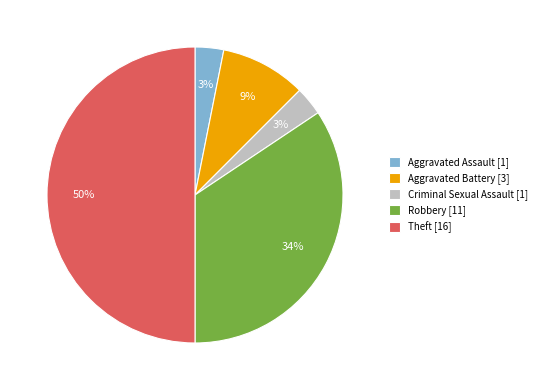

How many slices are in this pie chart?

5